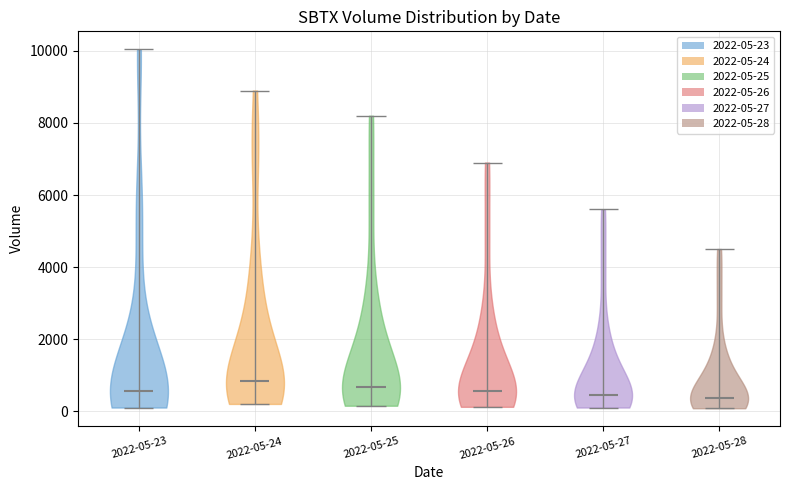

Reading left to right, read every violin against the y-axis: where its median line is, and the lowest and highest points it reaches. The values are not printed on the chart, so give them approximately, as read against the axis.

2022-05-23: median line 600, lowest point 200, highest point 10000
2022-05-24: median line 800, lowest point 200, highest point 9000
2022-05-25: median line 600, lowest point 200, highest point 8200
2022-05-26: median line 600, lowest point 200, highest point 7000
2022-05-27: median line 400, lowest point 200, highest point 5600
2022-05-28: median line 400, lowest point 0, highest point 4600